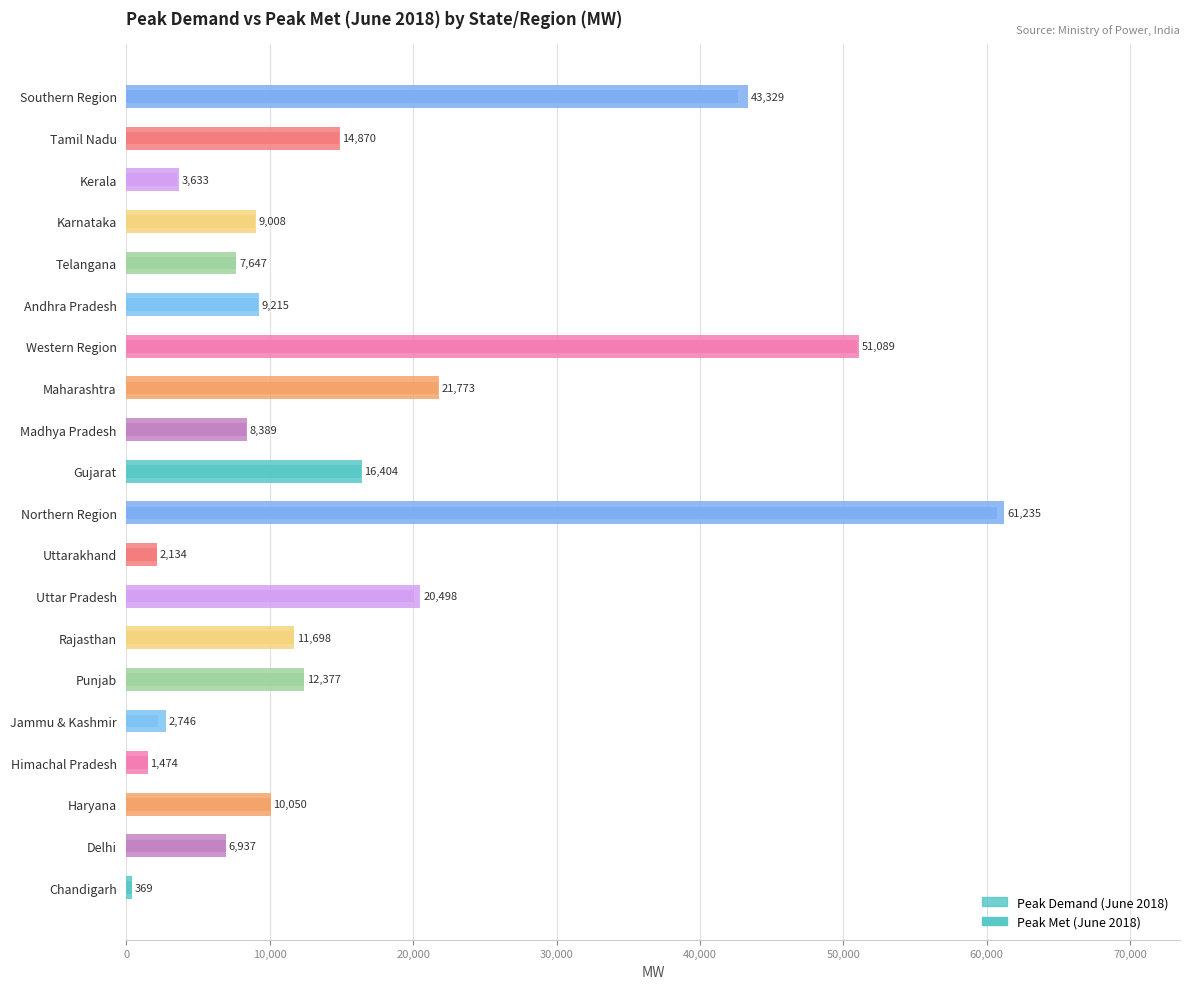

What is the approximate value of Peak Met (June 2018) at Delhi?

6934